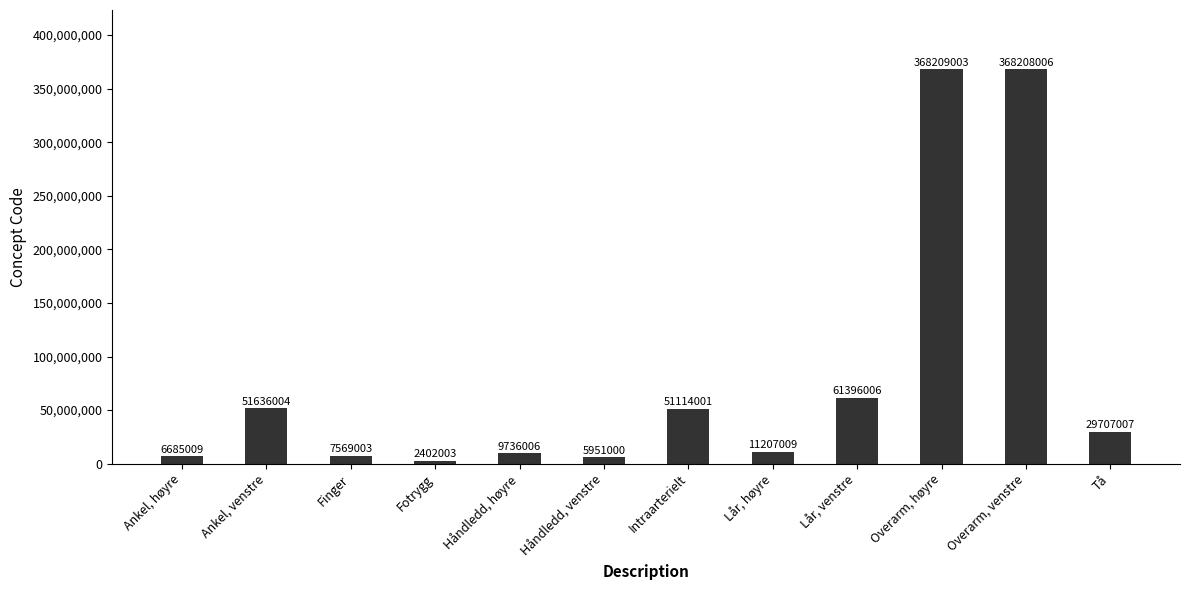

What is the difference between the second highest and second lowest values?

362257006